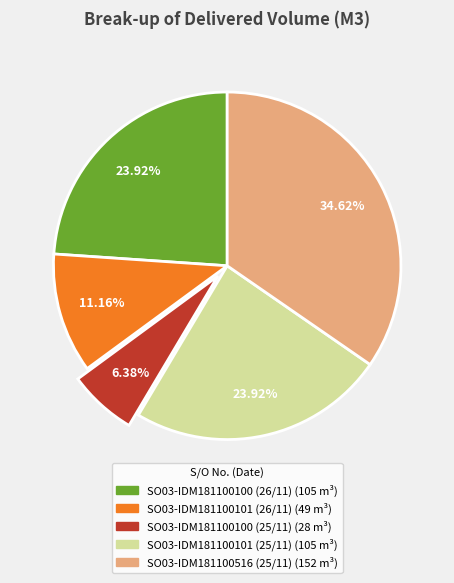

What is the largest slice in the pie chart?

SO03-IDM181100516 (25/11)